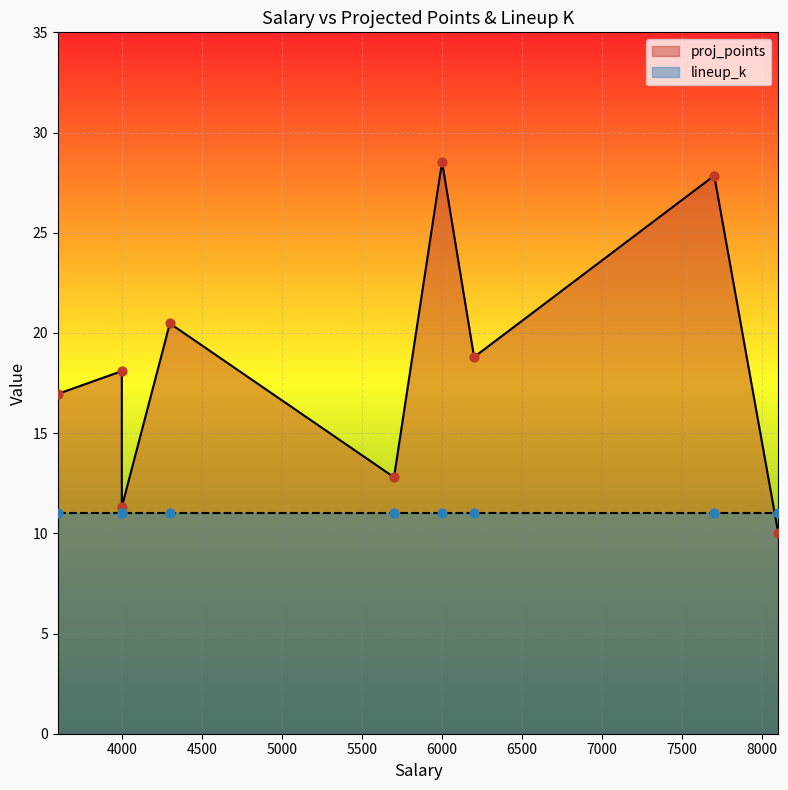

What is the change in value from 4000 to 7700?

+9.8